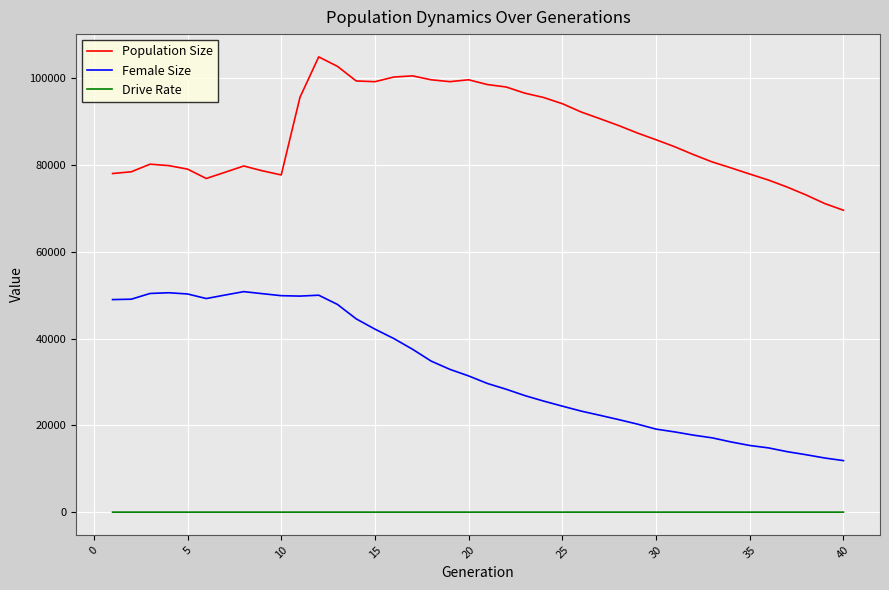

True or false: Female Size and Population Size cross at least once.

False